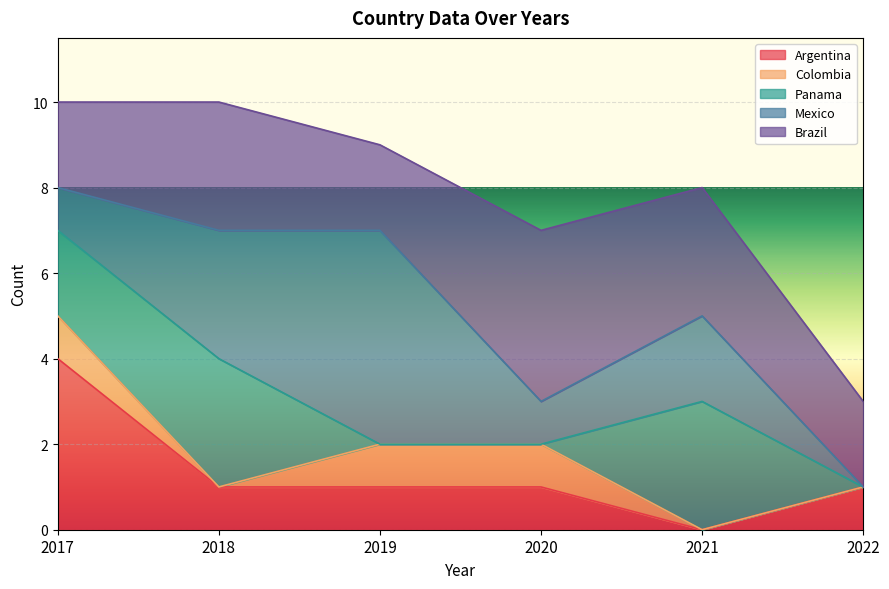

How many lines are shown in the chart?

5